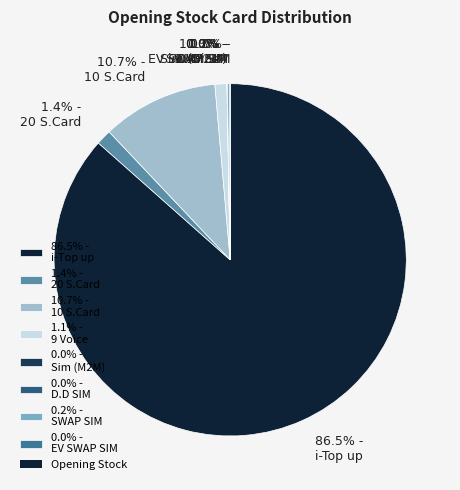

Which slice represents more than half of the pie?

86.5% - i-Top up